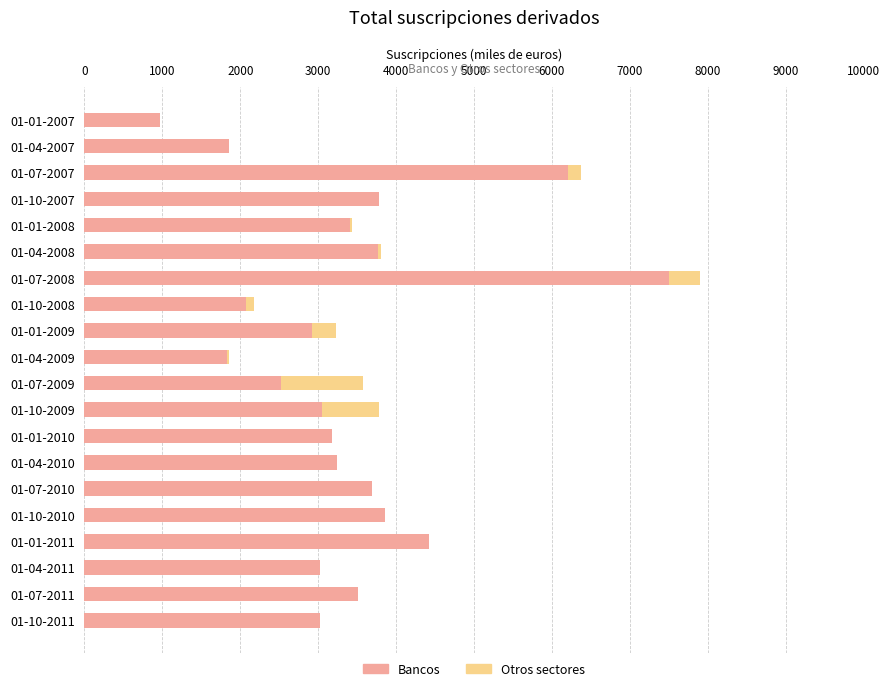

At which category is the sum across all series the highest?

01-07-2008